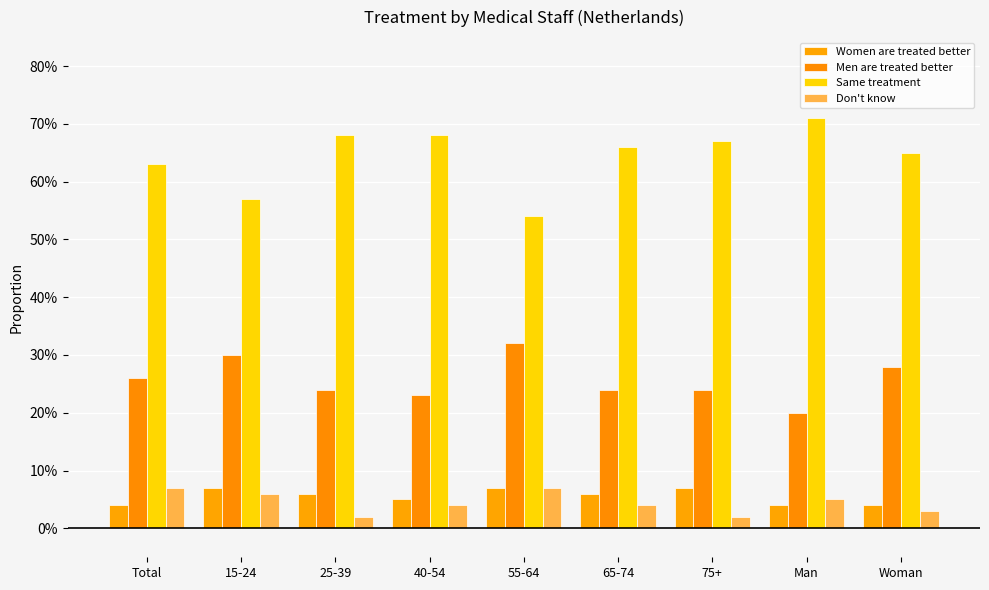

At 15-24, list the series in order from largest to smallest.

Same treatment, Men are treated better, Women are treated better, Don't know